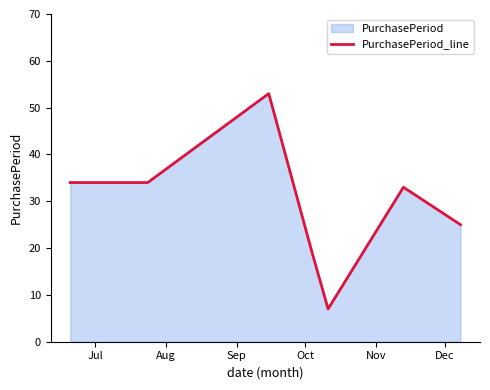

What is the value of the 4th point from the left?

19